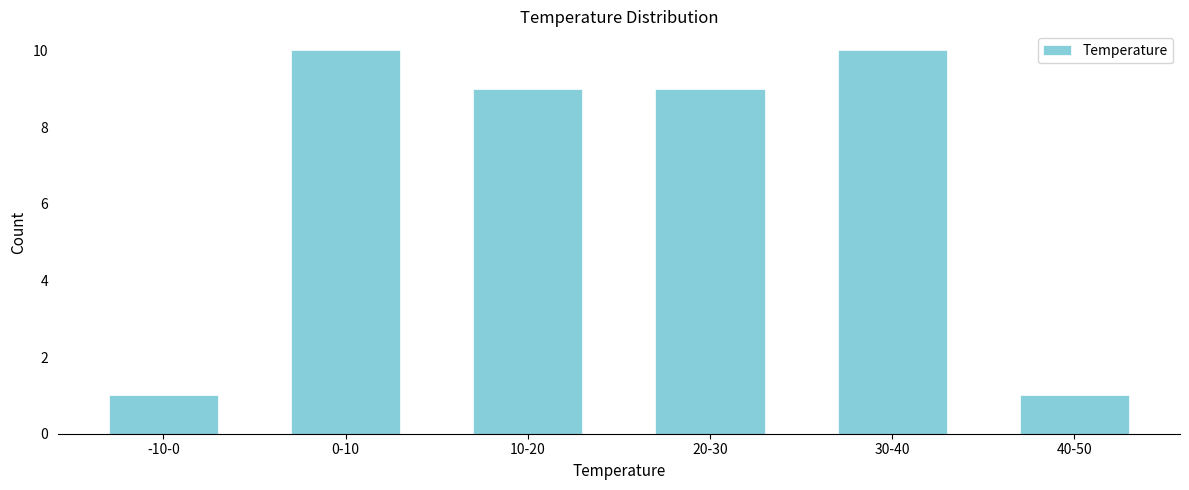

Reading right to left, transcribe all the data shown in this chart.

40-50=1	30-40=10	20-30=9	10-20=9	0-10=10	-10-0=1